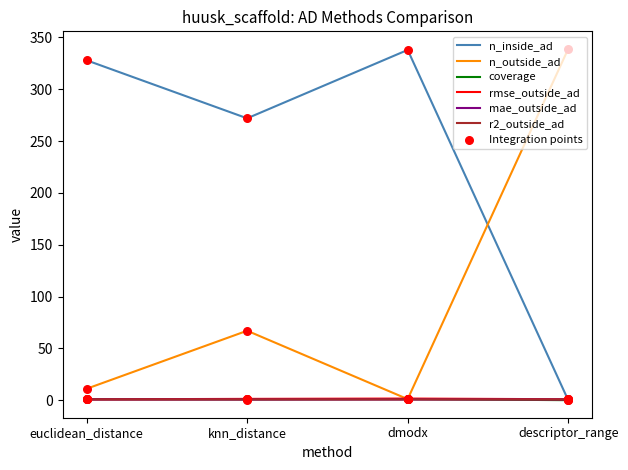

Where is n_outside_ad nearest to the value 170?

knn_distance